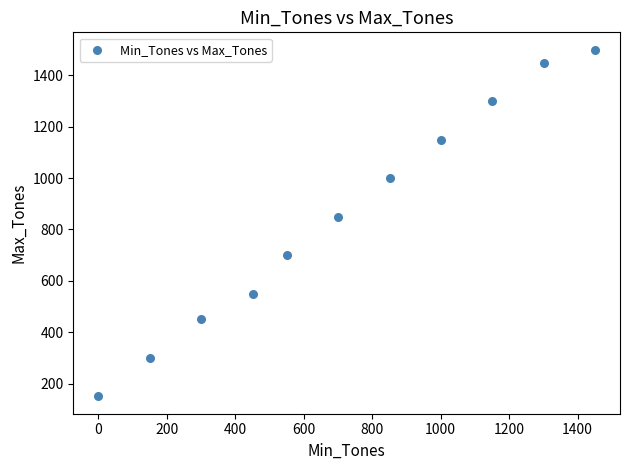

What is the average Y value?

855